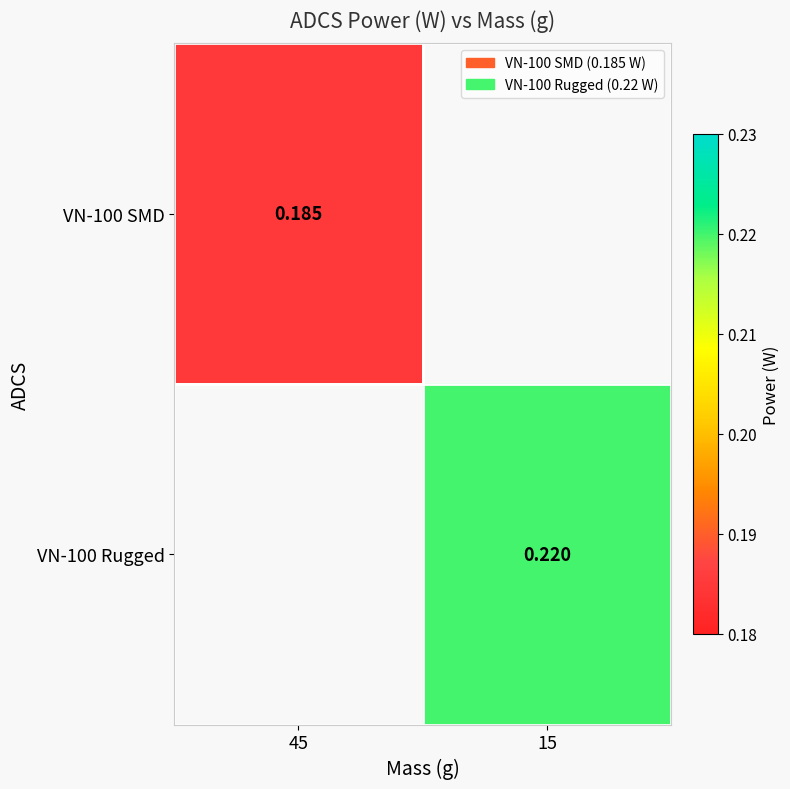

Is the value of VN-100 SMD at 45 greater than the value of VN-100 Rugged at 45?

No